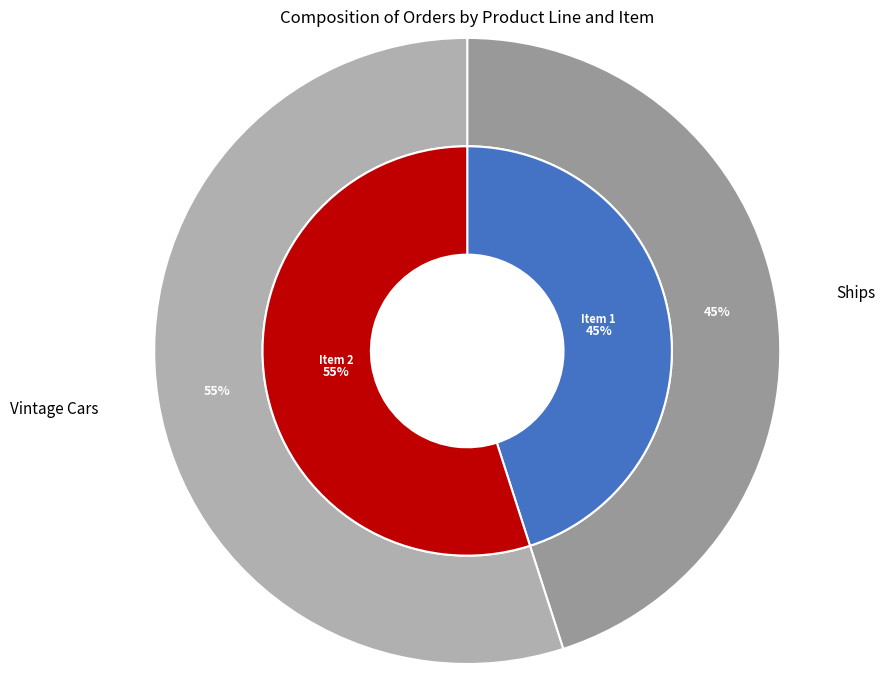

Is it true that Vintage Cars is 55% of the pie?

True